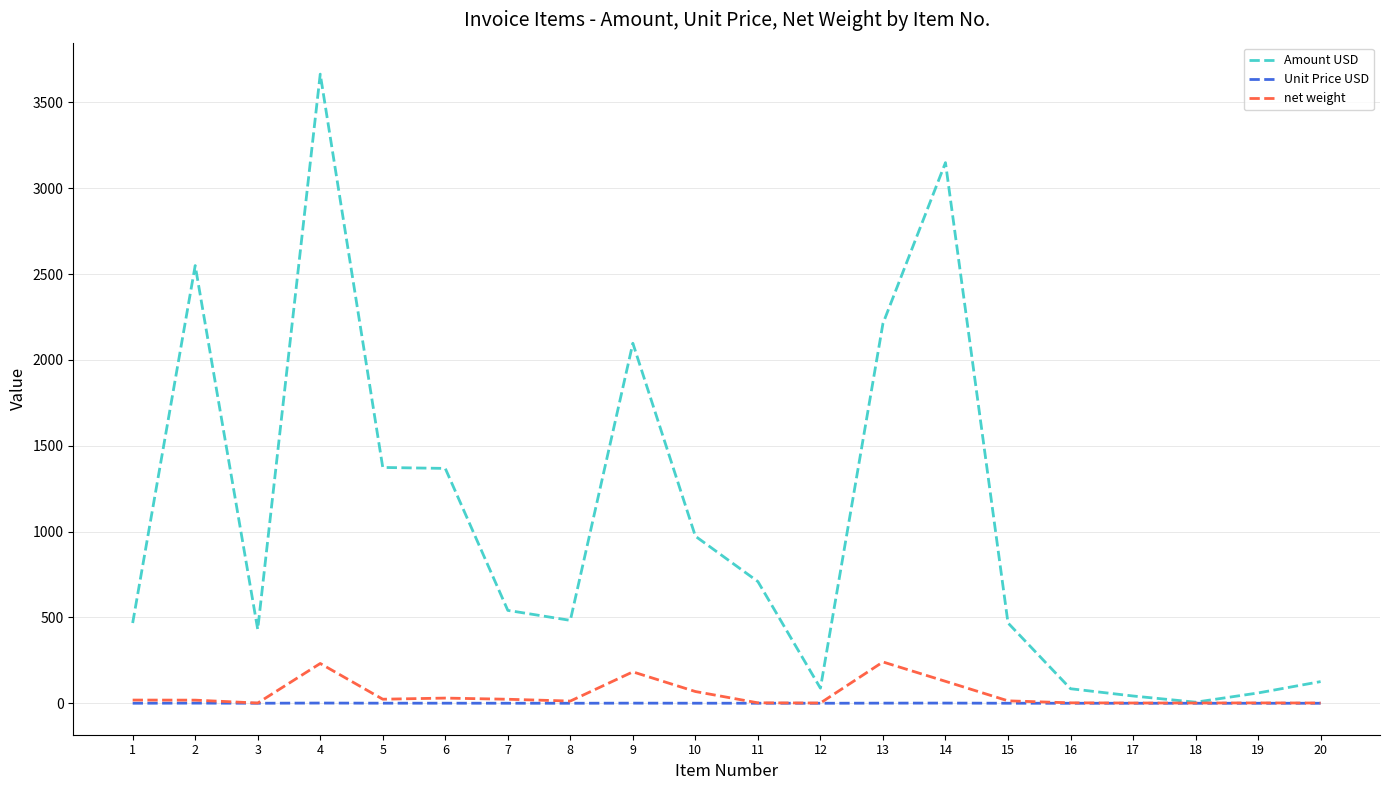

Between 7 and 20, which series saw the biggest shift?

Amount USD